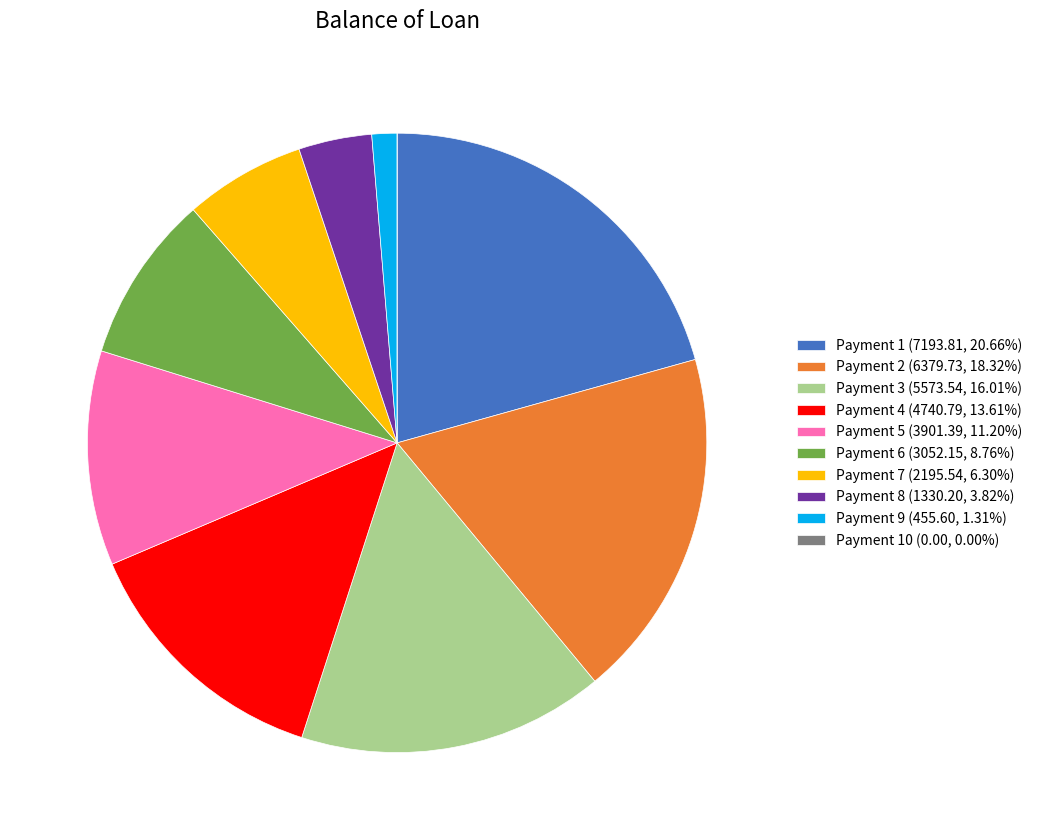

What is the ratio of the value at Payment 3 (5573.54, 16.01%) to the value at Payment 4 (4740.79, 13.61%)?

1.2